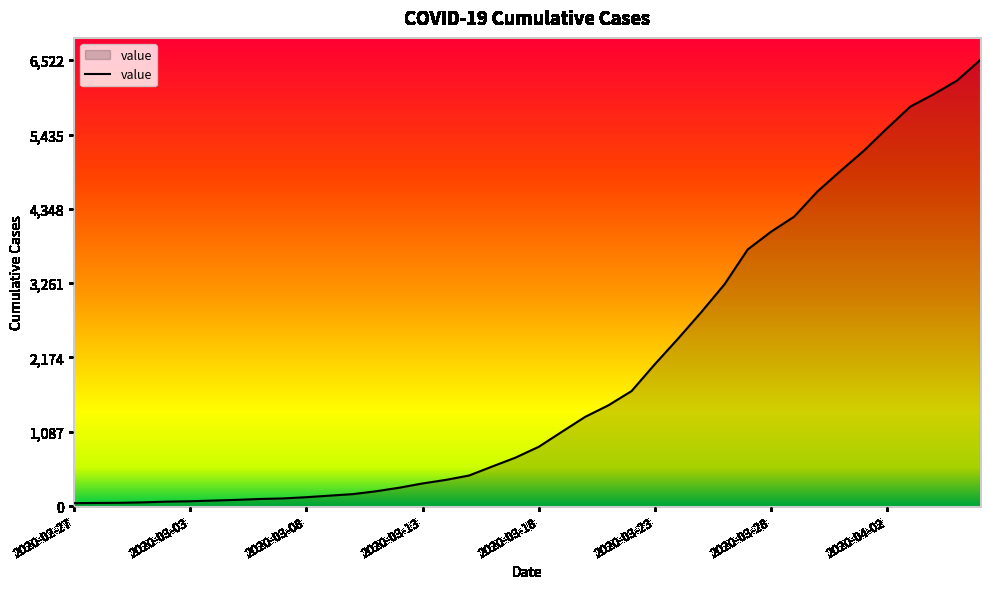

What is the difference between the maximum and minimum values?

6479